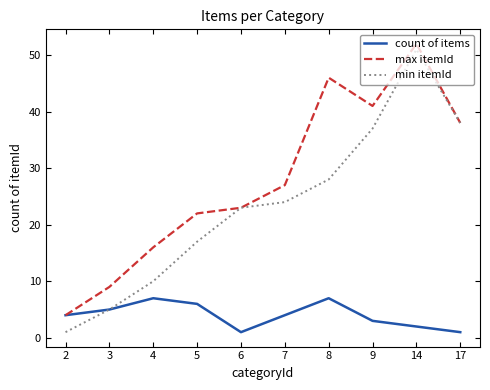

What is the total value across all series at 7?

55